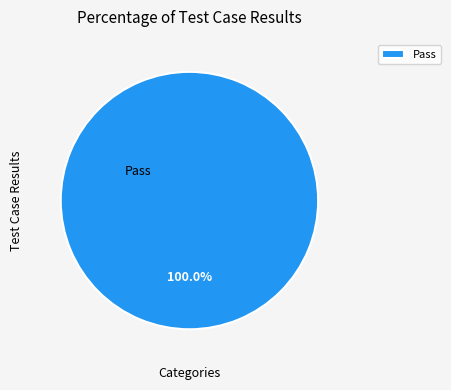

Rank the categories by value from highest to lowest.

Pass